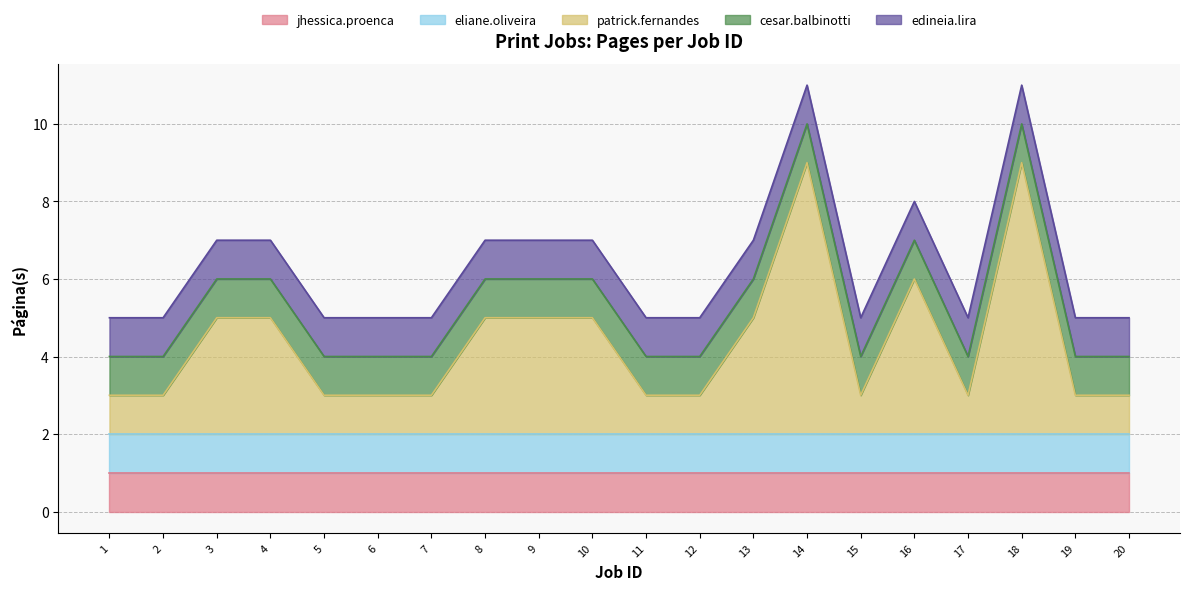

What is the sum of all cesar.balbinotti values?

20